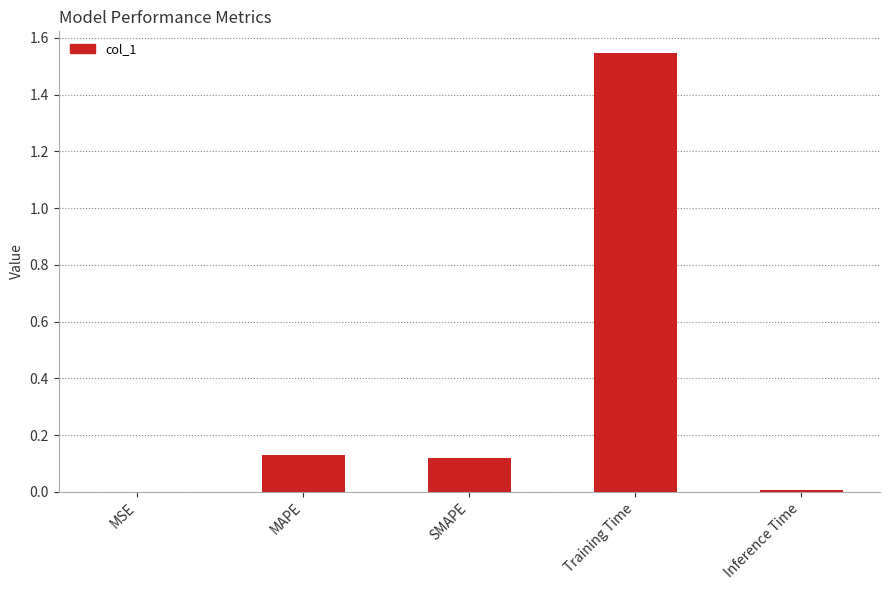

At which category does the chart reach its peak across all series?

Training Time